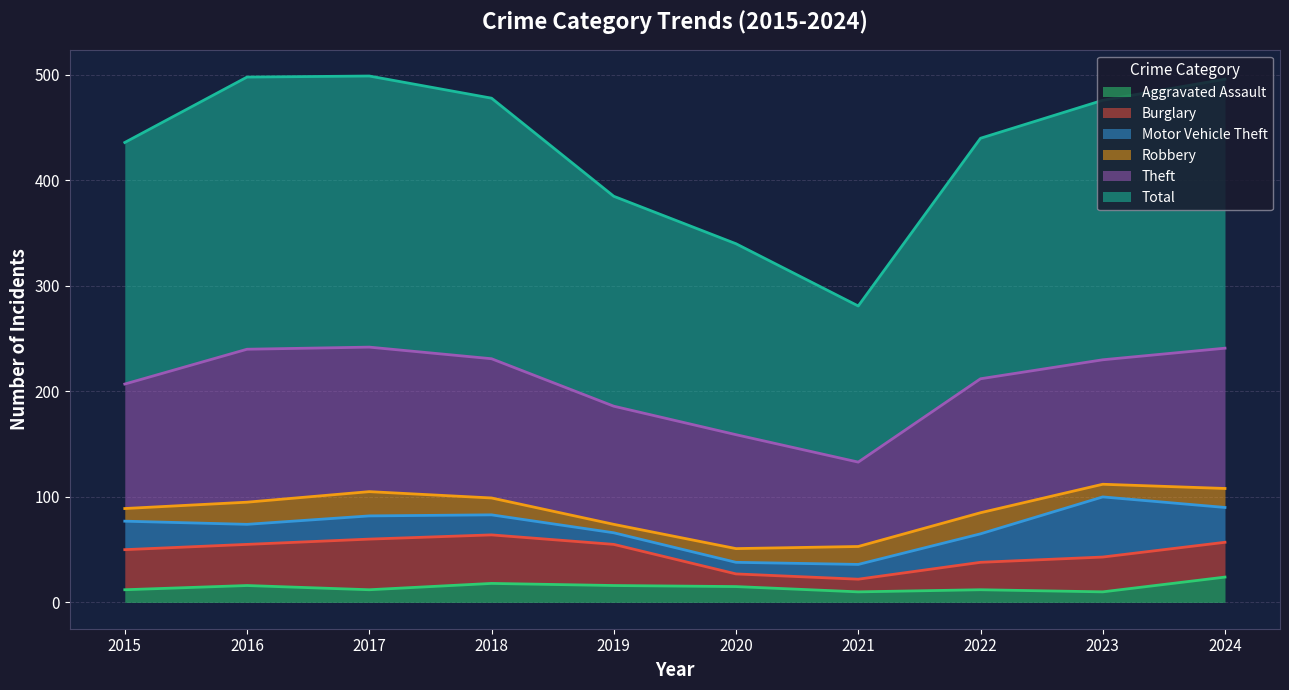

How many interior local valleys does the Robbery series have?

2